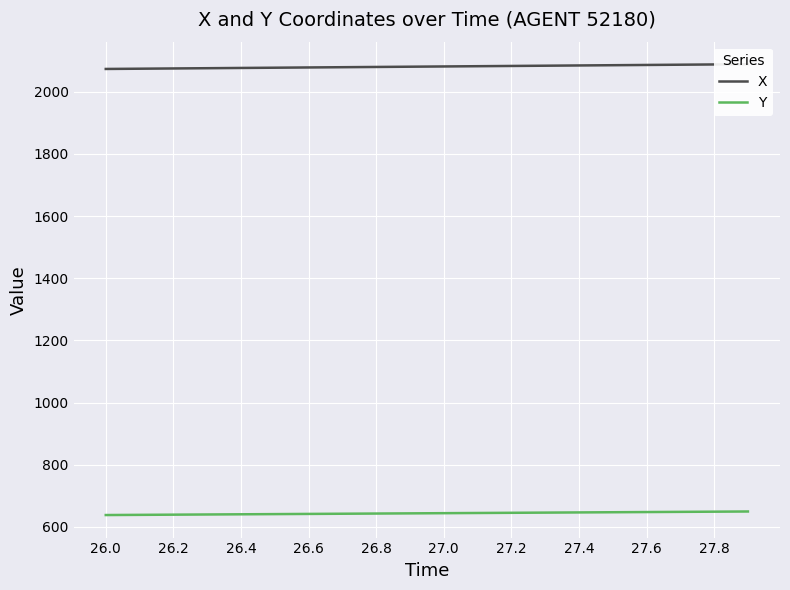

Which series has the largest range (max minus min)?

X